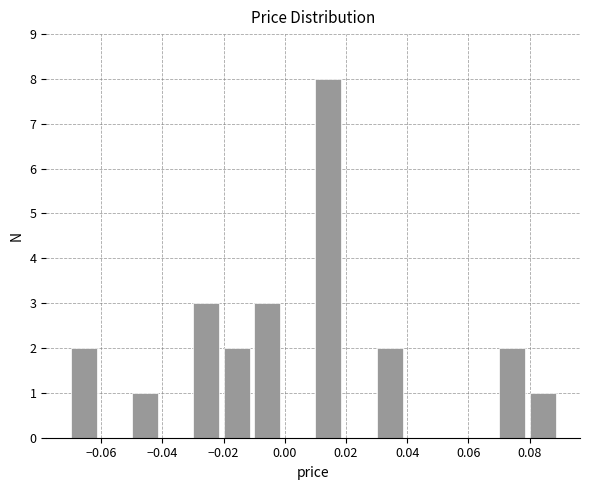

Reading left to right, list every bar in this chart as the range it spans on the x-axis followed by its height. The values are not printed on the chart, so give them approximately, as read against the axis.

-0.07 to -0.06: 2
-0.06 to -0.05: 0
-0.05 to -0.04: 1
-0.04 to -0.03: 0
-0.03 to -0.02: 3
-0.02 to -0.01: 2
-0.01 to 0.00: 3
0.00 to 0.01: 0
0.01 to 0.02: 8
0.02 to 0.03: 0
0.03 to 0.04: 2
0.04 to 0.05: 0
0.05 to 0.06: 0
0.06 to 0.07: 0
0.07 to 0.08: 2
0.08 to 0.09: 1